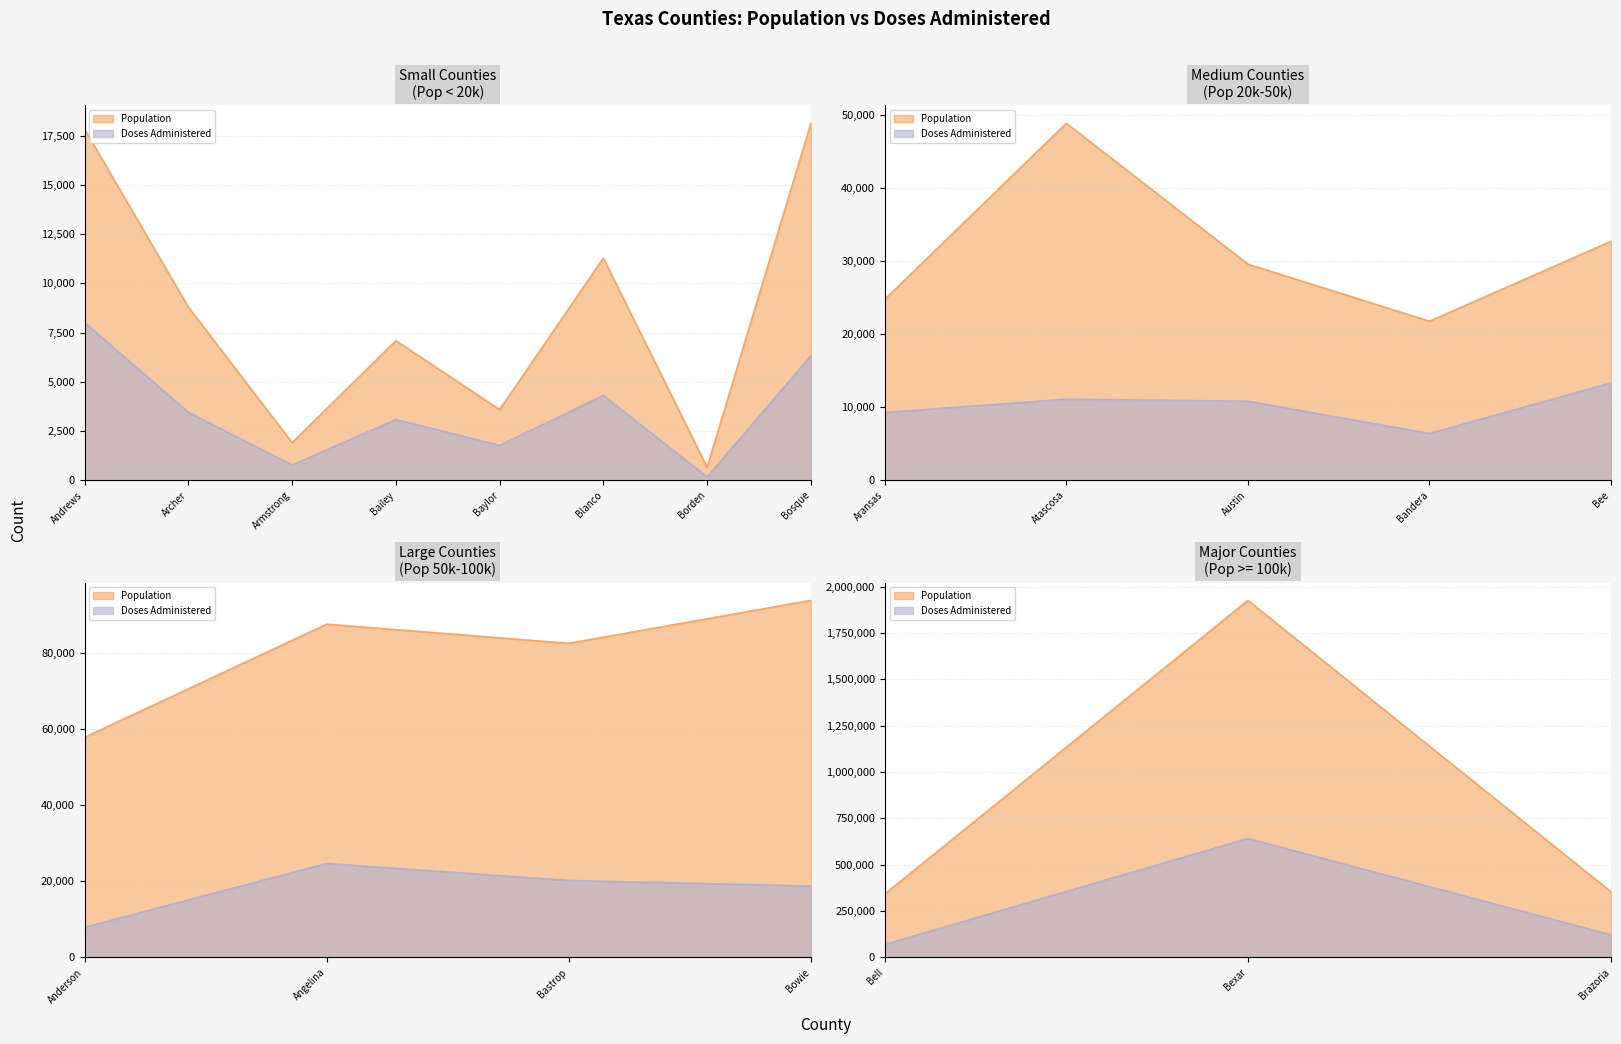

What is the difference between the maximum and minimum values in the Doses Administered series?

641525